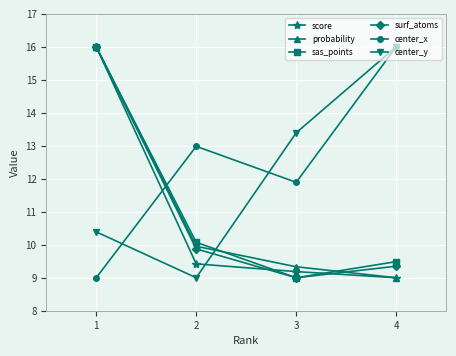

In surf_atoms, how many points are lower than both neighbors (excluding endpoints)?

1